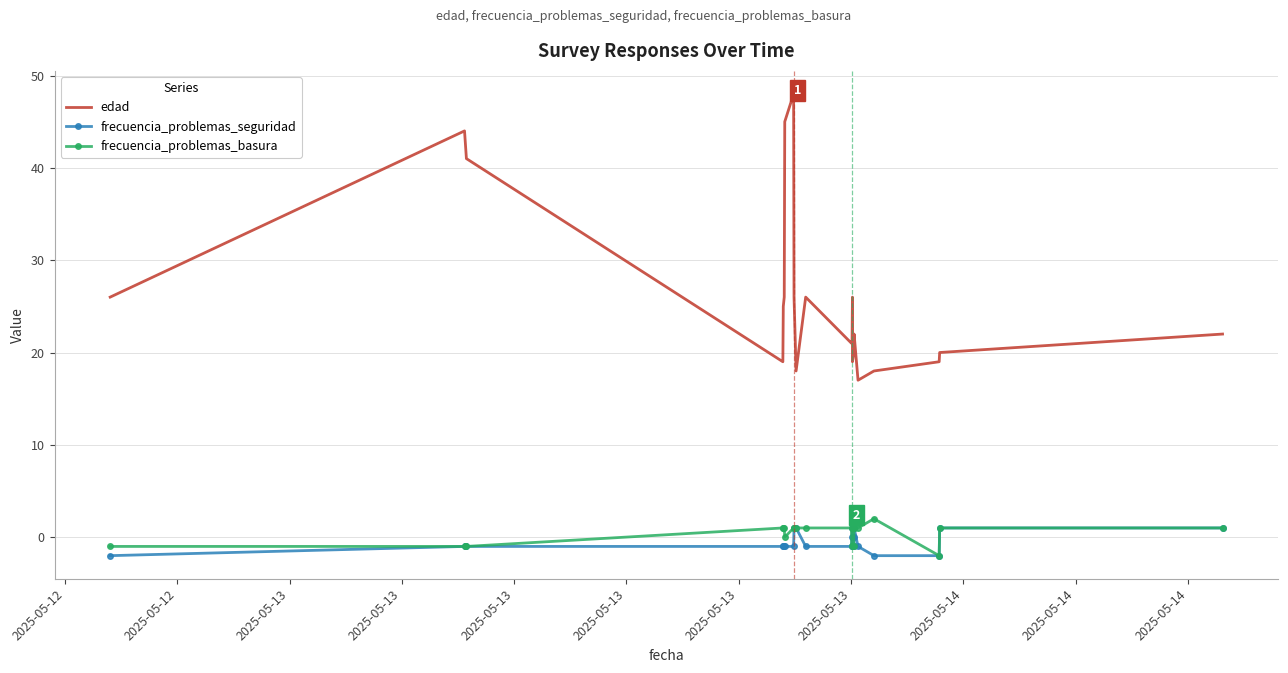

Which series has the widest spread of values?

edad